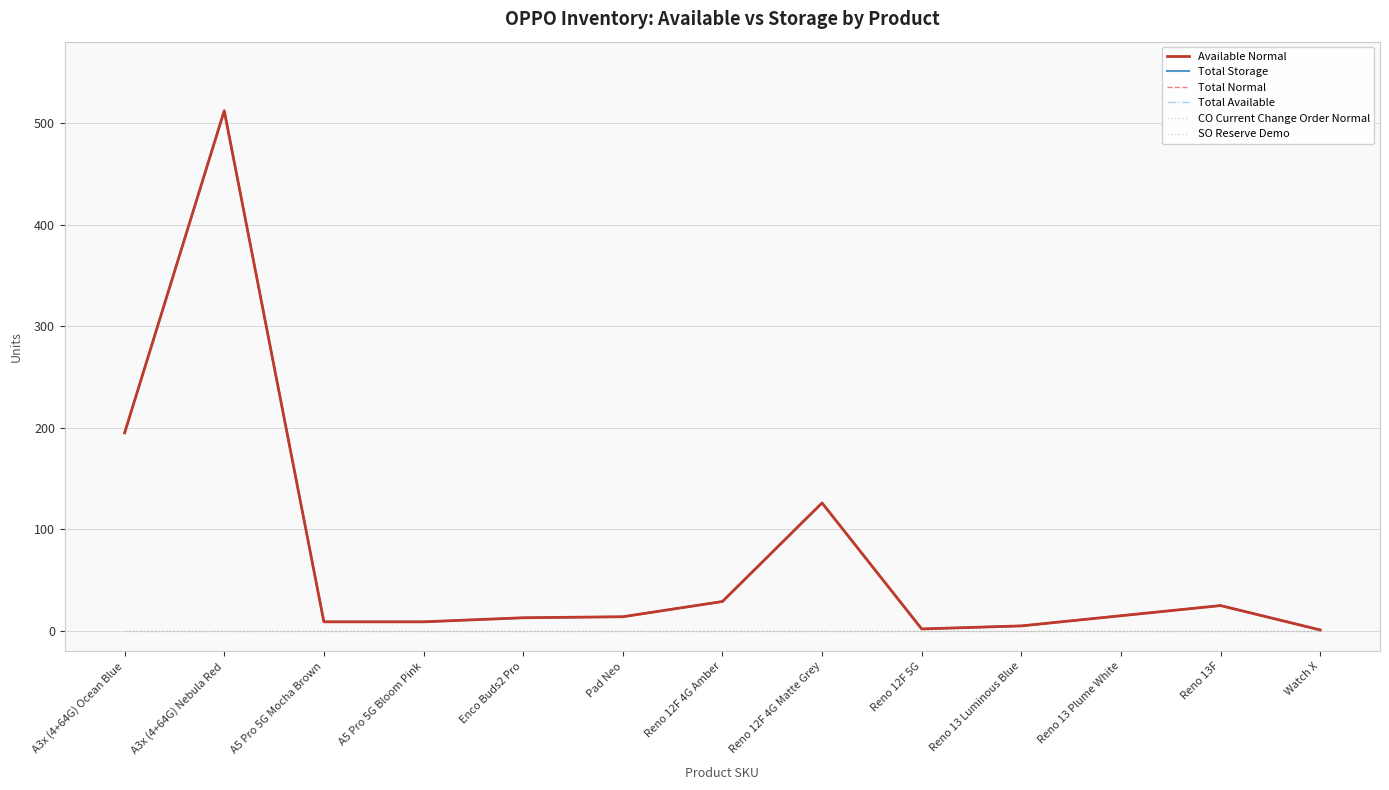

Does the chart display data point markers on the line(s)?

No